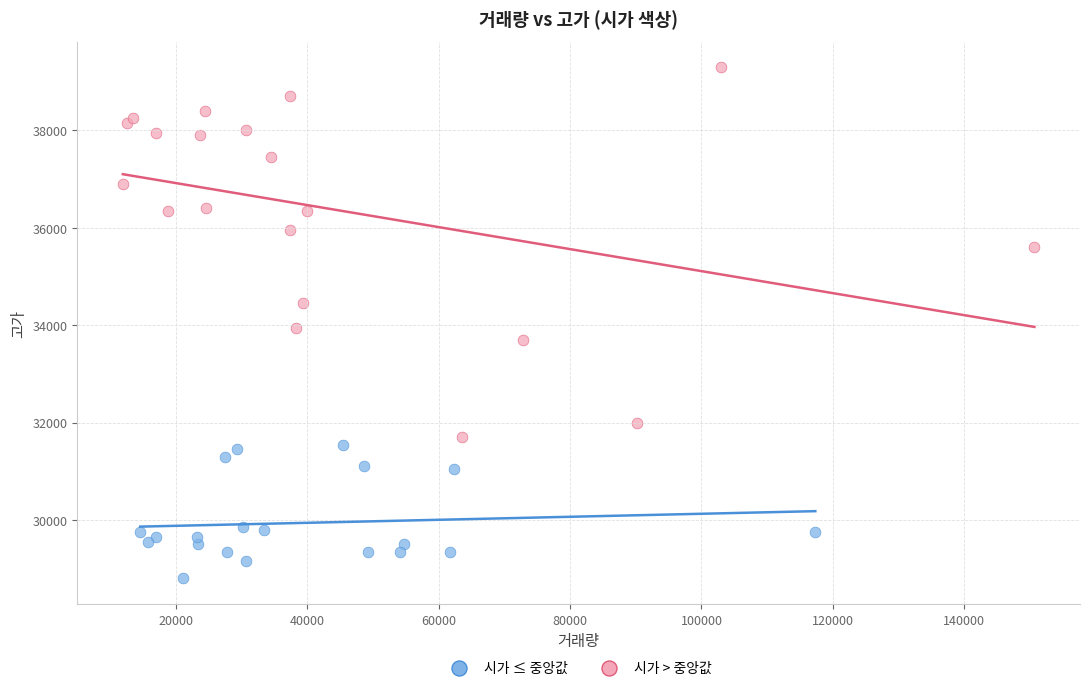

What are all the series names shown in the legend?

시가 ≤ 중앙값, 시가 > 중앙값